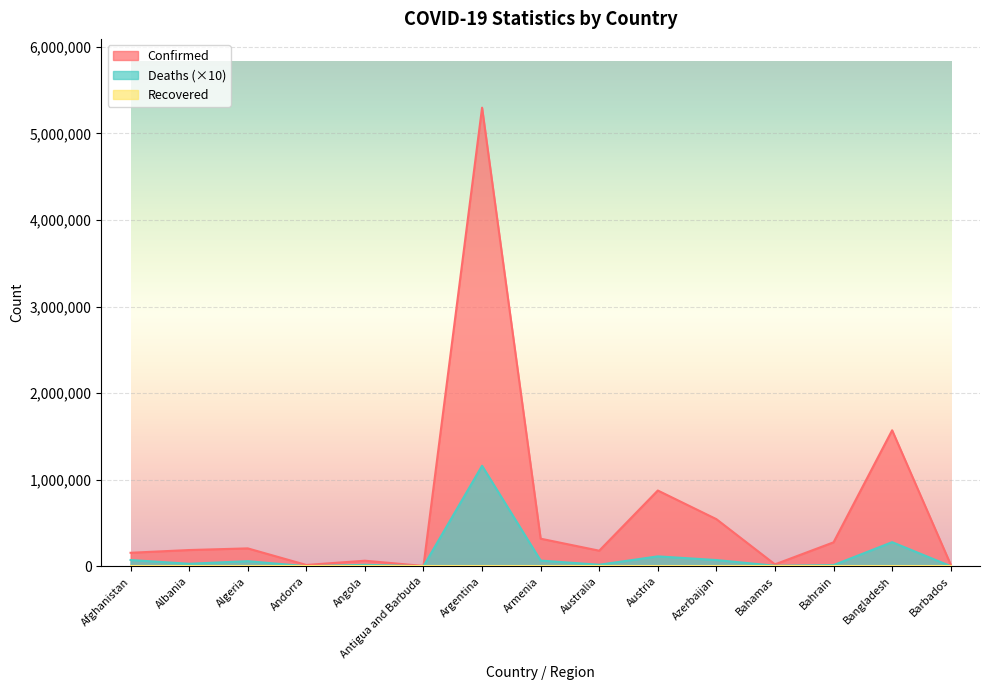

List the series in order of their peak value, highest first.

Confirmed, Deaths